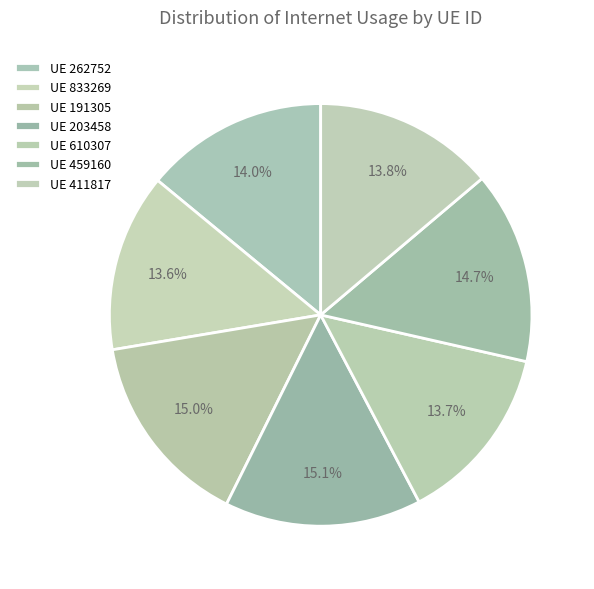

How many segments does this pie chart have?

7